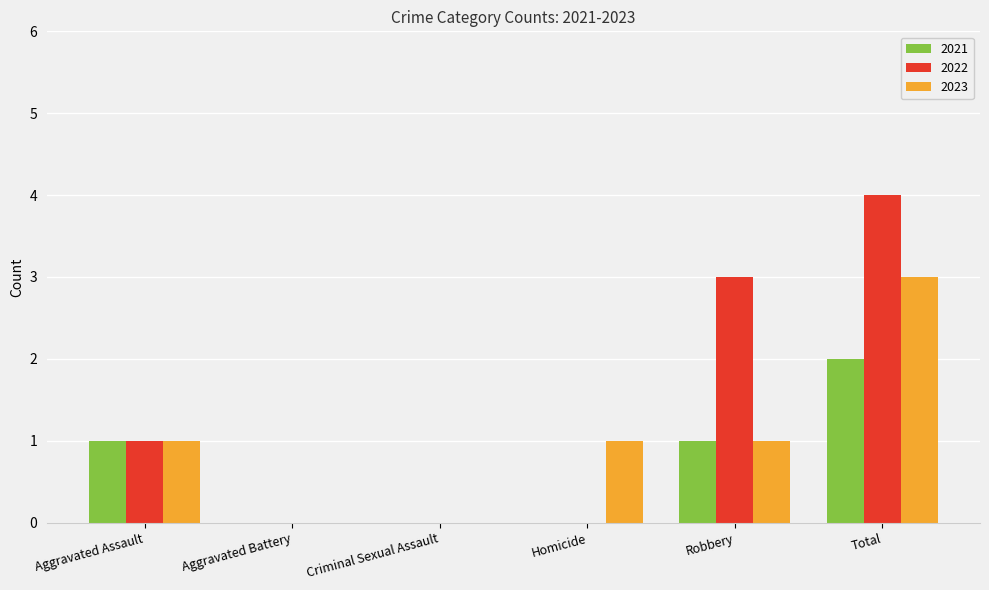

Does the chart contain stacked bars?

No